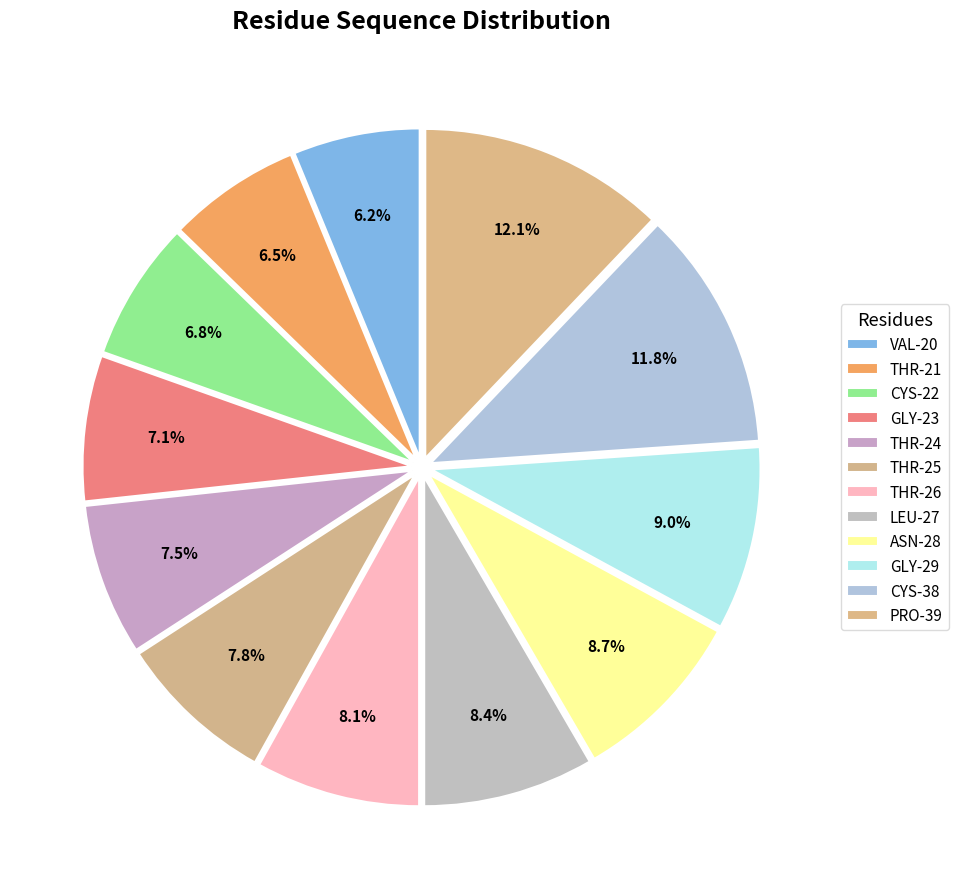

How many slices are in this pie chart?

12